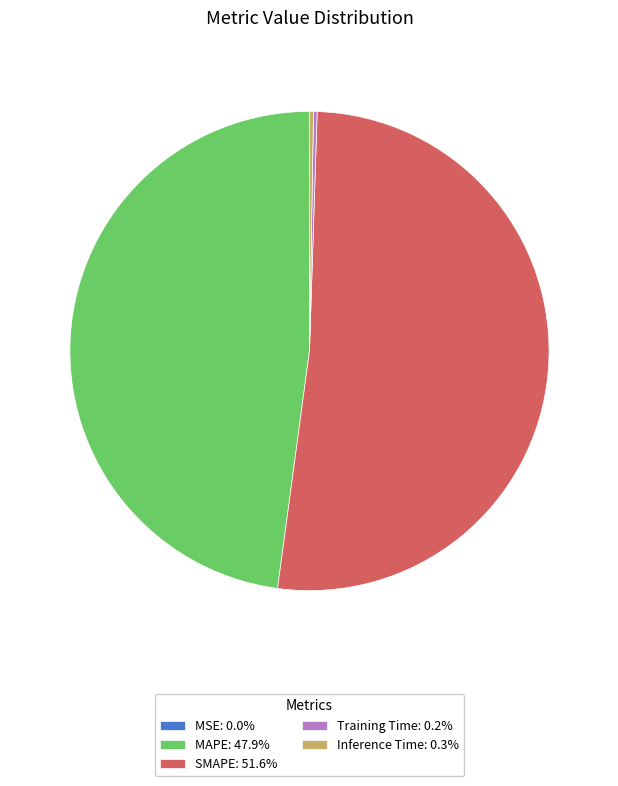

Does SMAPE: 51.6% represent more than half of the total?

Yes